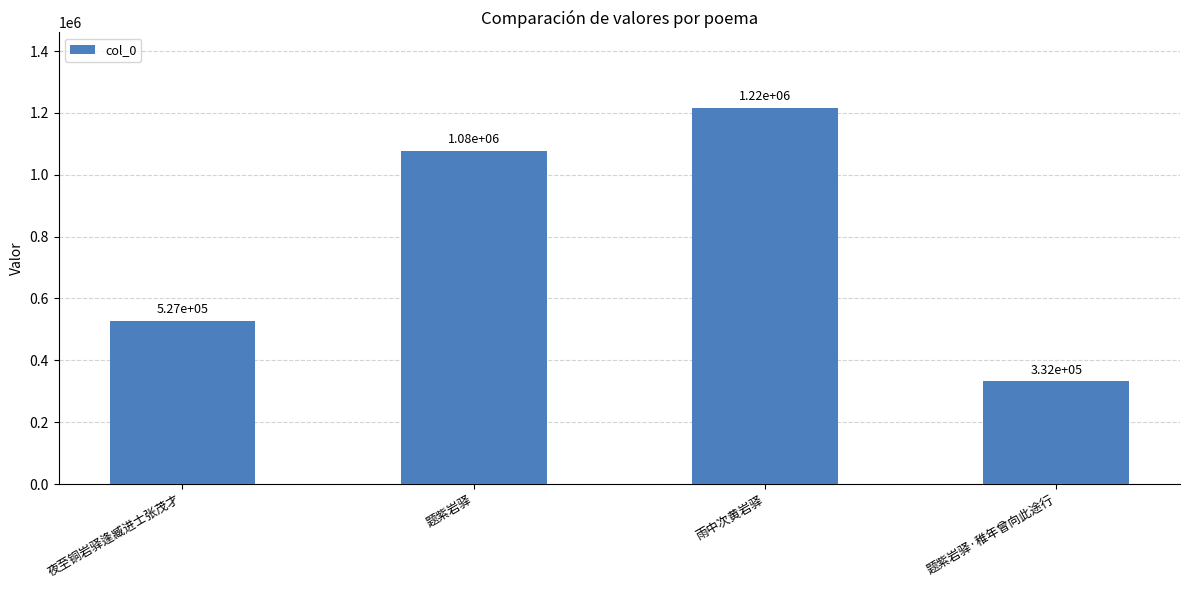

At which category does the chart reach its minimum across all series?

题紫岩驿·稚年曾向此途行